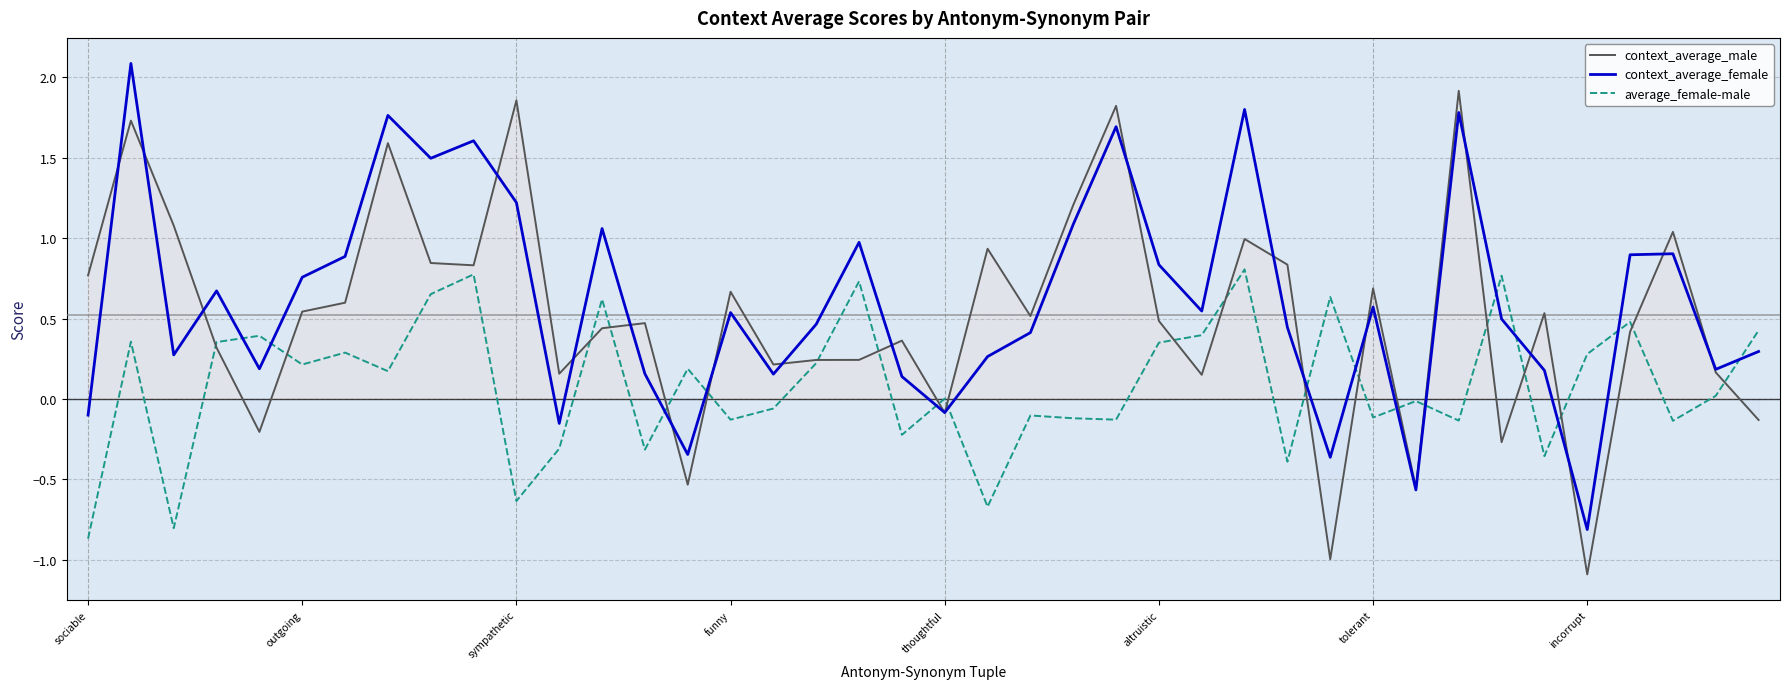

Which series has the largest total across all categories?

context_average_female